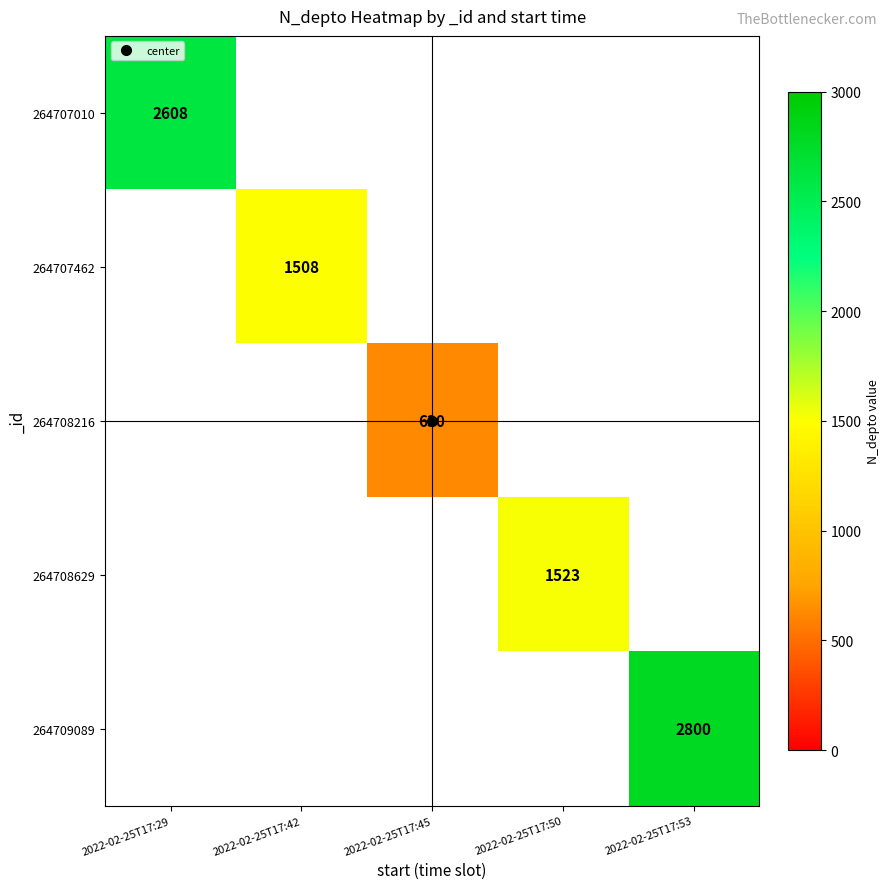

Count the number of categories in the chart.

5